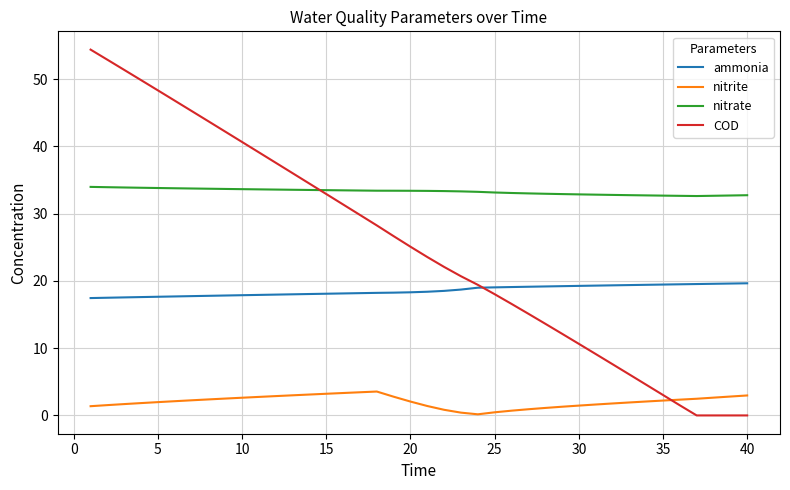

What is the sum of all ammonia values?

742.1